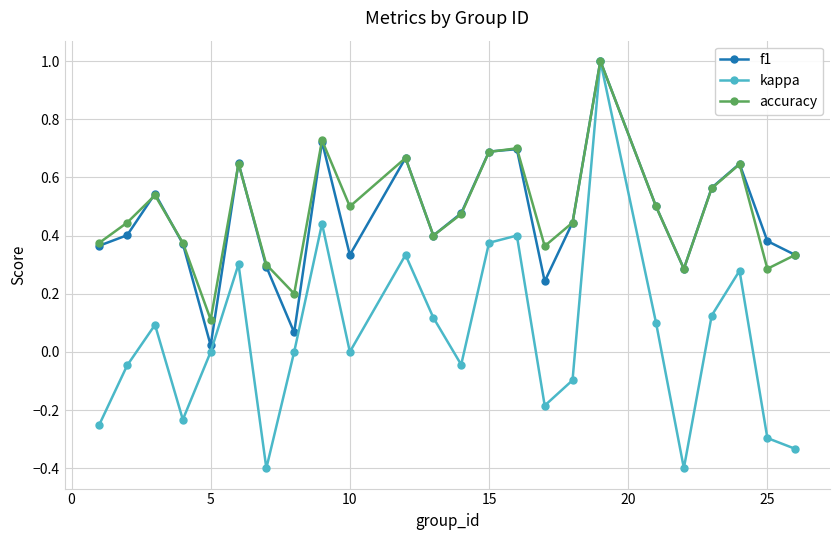

True or false: accuracy and f1 intersect in this chart.

True